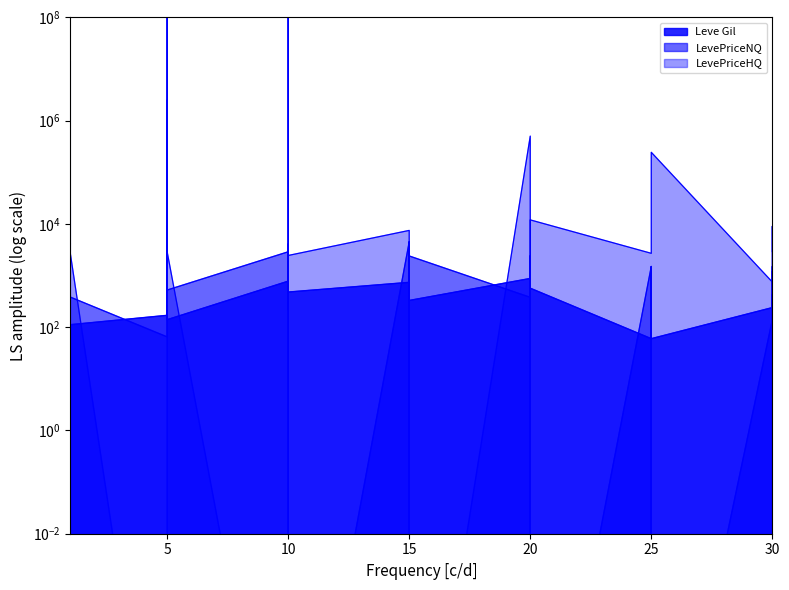

True or false: LevePriceNQ has more than 0 interior local peaks.

True